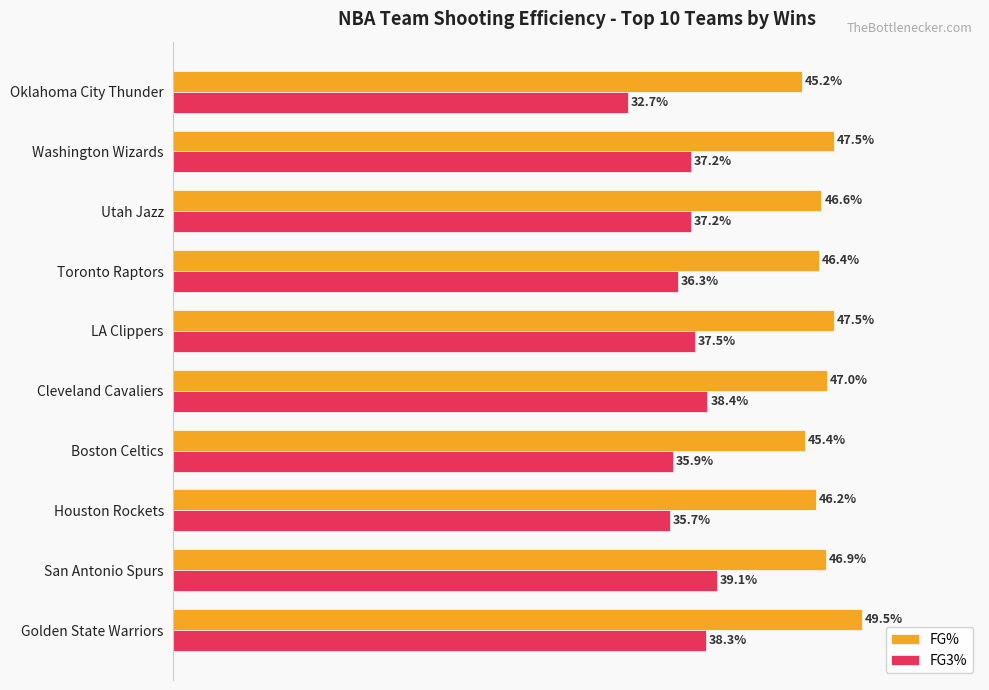

What are all the series names shown in the legend?

FG%, FG3%